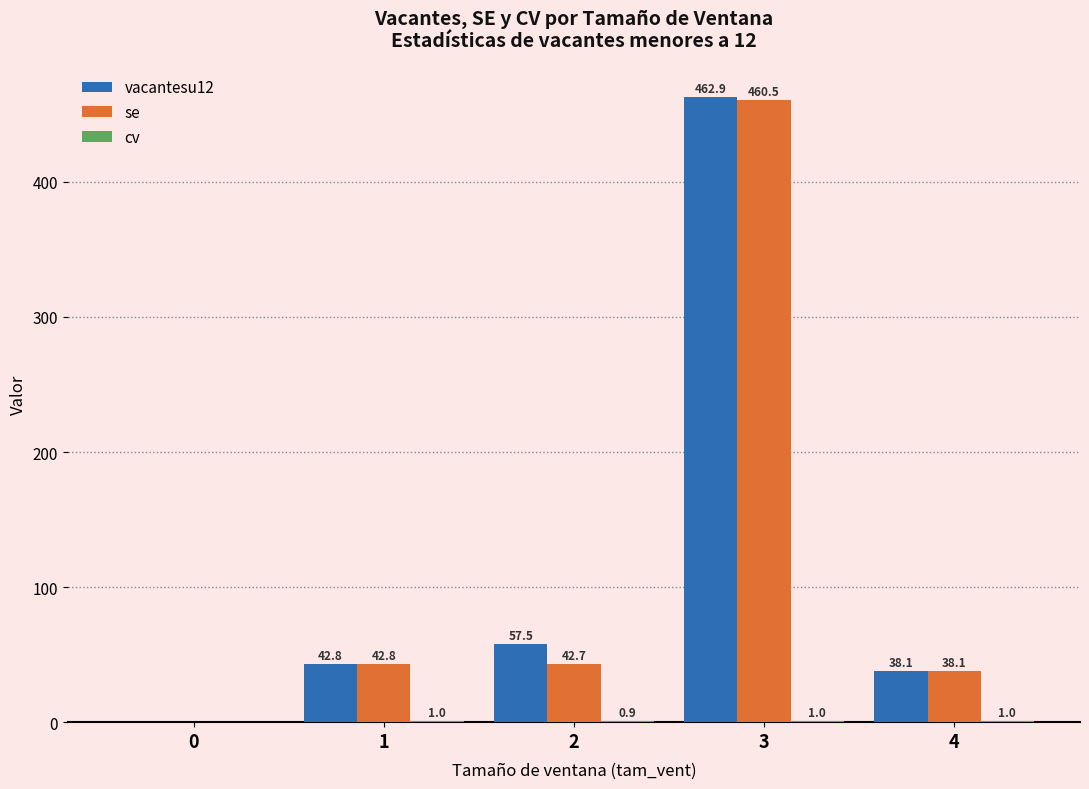

The vacantesu12 series shows 26.1 at 1. True or false?

False